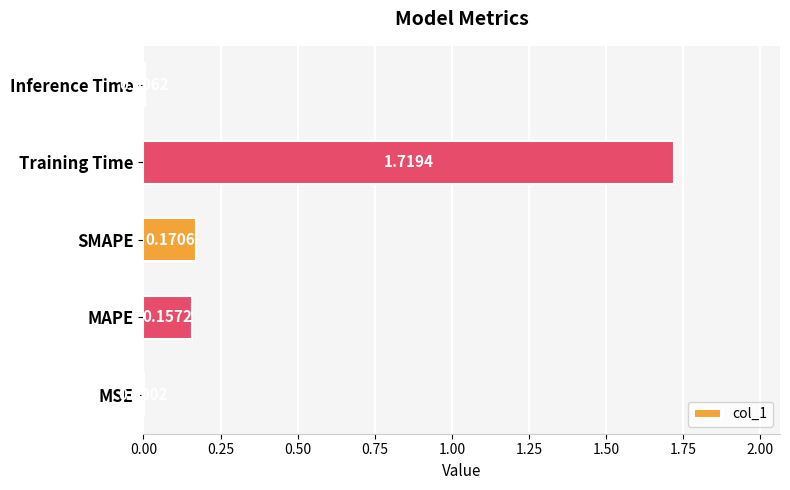

At which label is the value closest to 0?

MSE